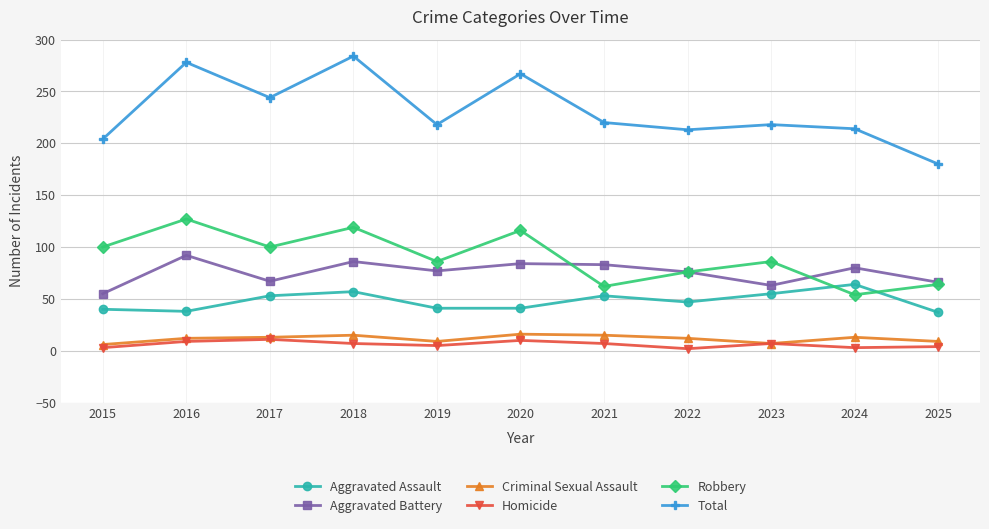

Does the chart have visible grid lines?

Yes